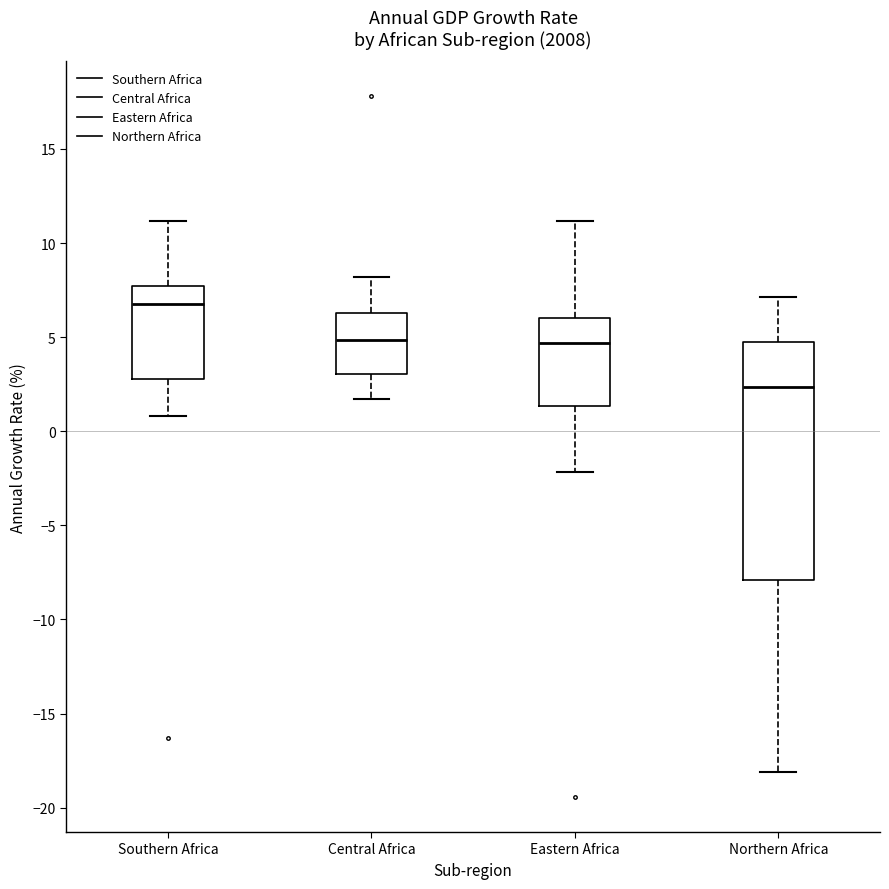

Reading left to right, read every box against the y-axis: the position of its median line, the range the box covers, and the ends of its whiskers. The values are not printed on the chart, so give them approximately, as read against the axis.

Southern Africa: median 7.0, box 3.0 to 7.5, whiskers 1.0 to 11.0
Central Africa: median 5.0, box 3.0 to 6.5, whiskers 1.5 to 8.0
Eastern Africa: median 4.5, box 1.5 to 6.0, whiskers -2.0 to 11.0
Northern Africa: median 2.5, box -8.0 to 5.0, whiskers -18.0 to 7.0